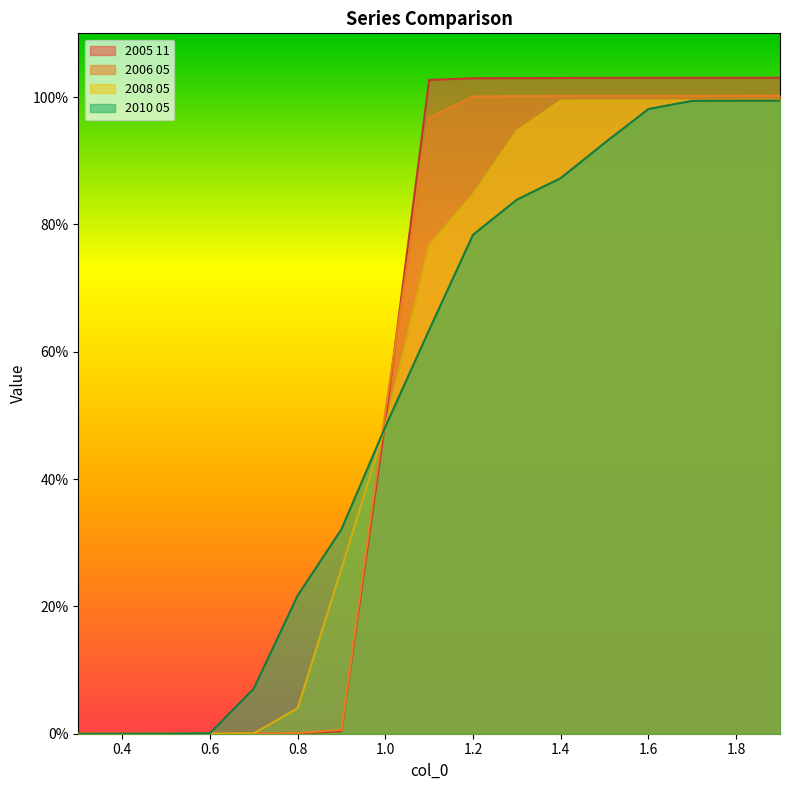

Which has a higher value, 1.9 or 0.8?

1.9